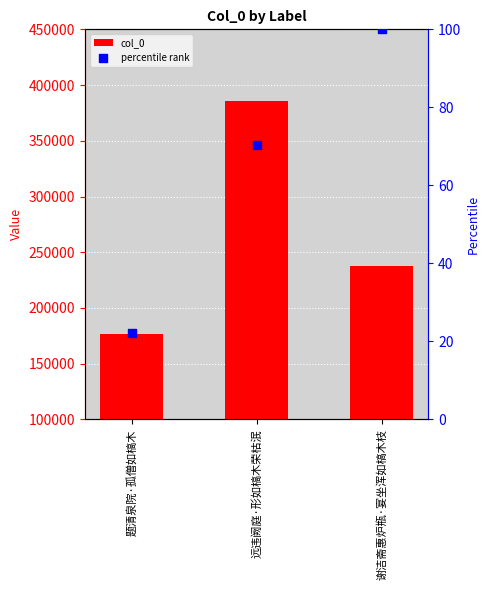

Which series has the widest spread of Y values?

col_0